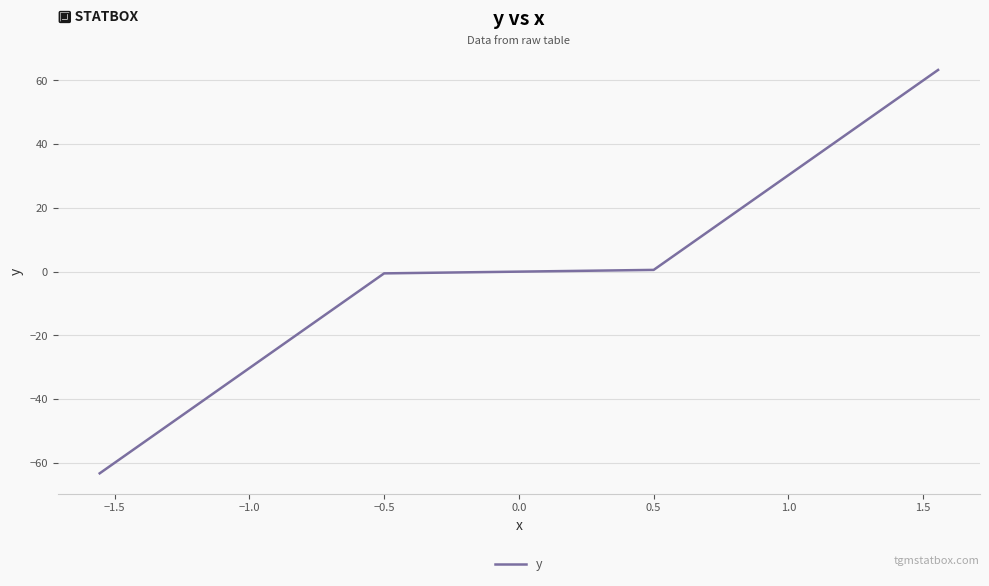

What is the difference between the maximum and minimum values?

126.6